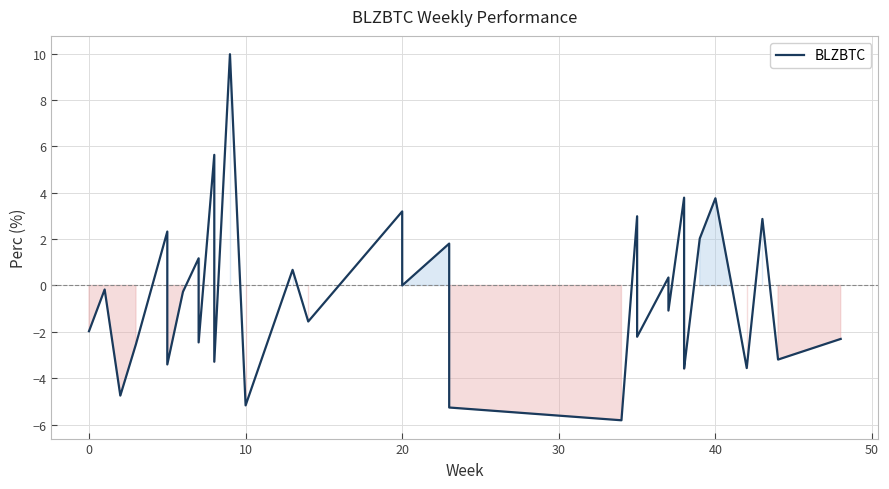

What is the difference between the maximum and minimum values?

15.8